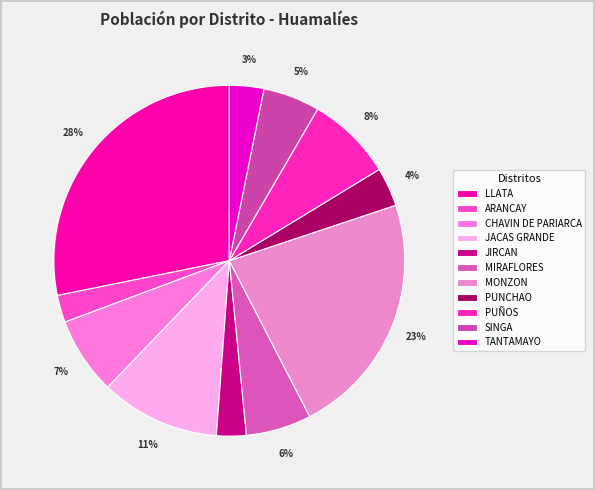

How many slices are in this pie chart?

11